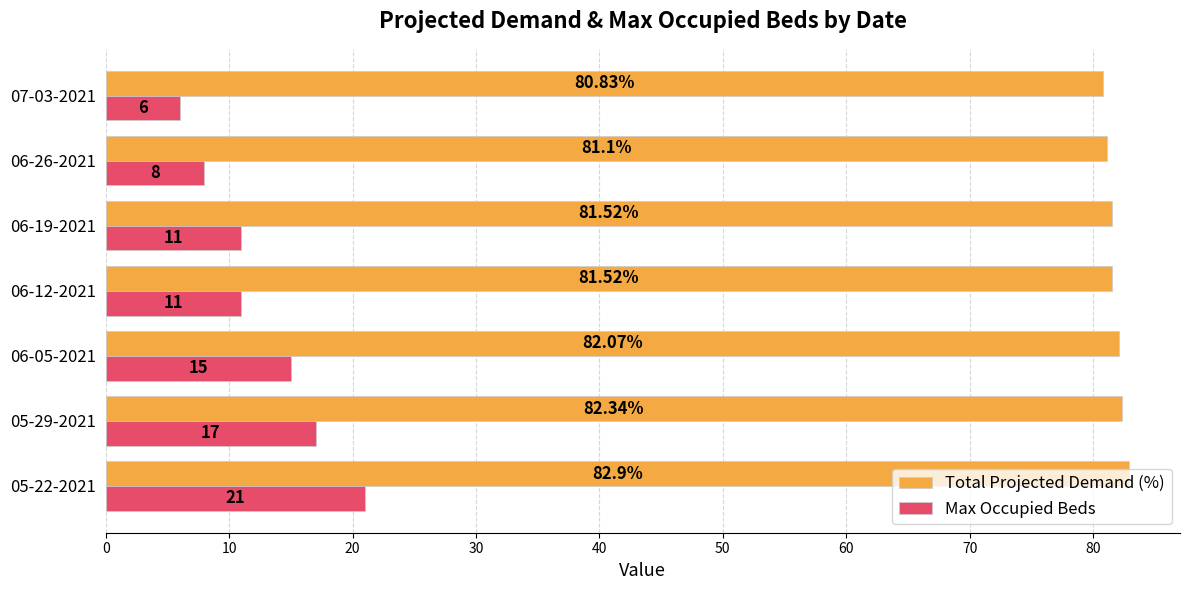

Rank the series by their average value, from lowest to highest.

Max Occupied Beds, Total Projected Demand (%)